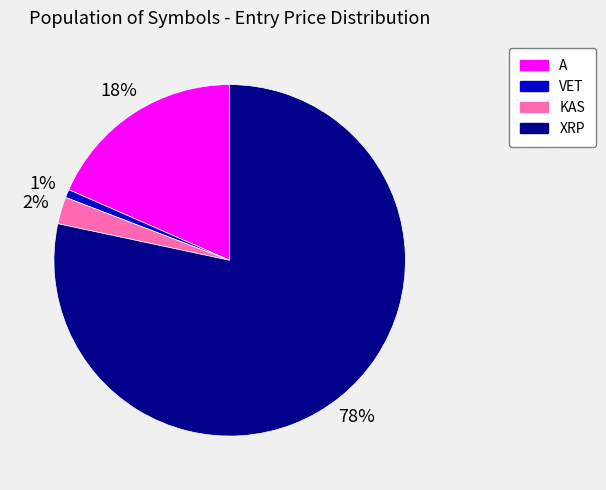

To the nearest percent, what is the average slice percentage?

25%